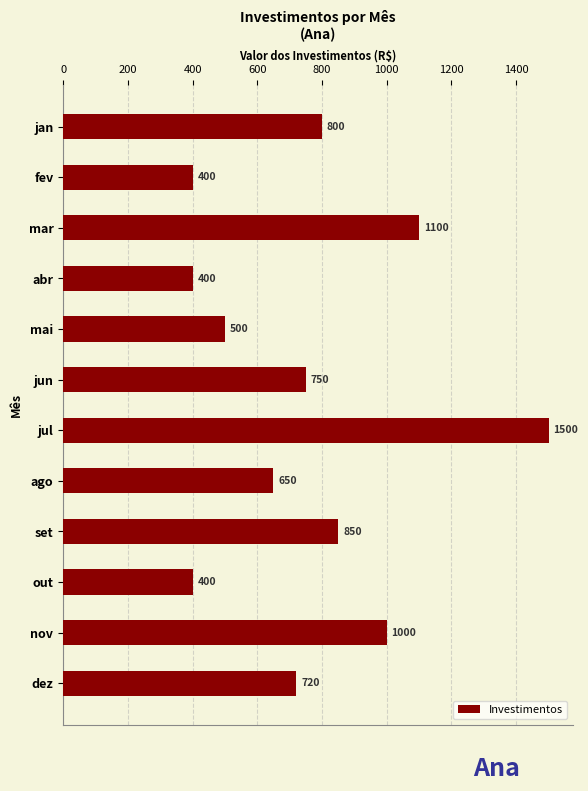

What is the label of the 1st bar from the top?

jan